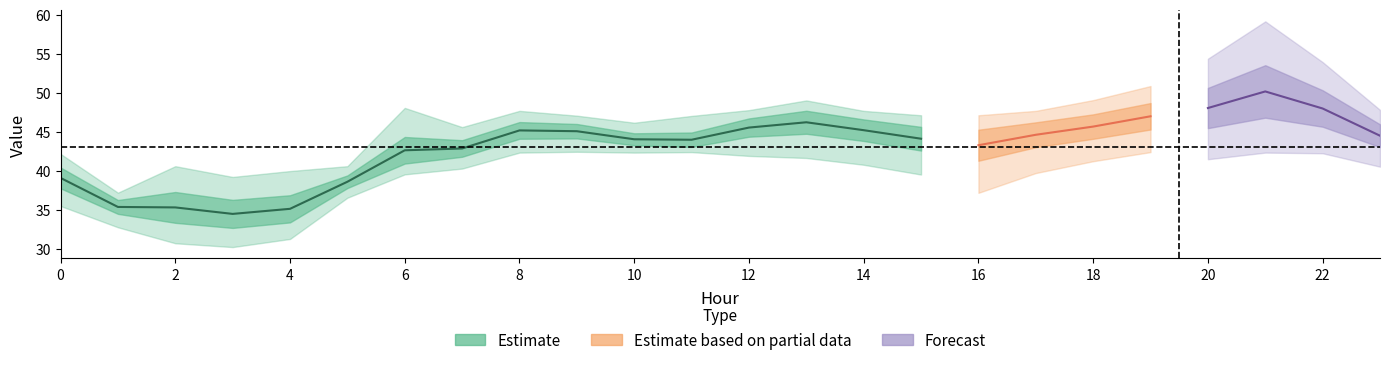

What is the approximate value of Scenario 2 at 21?

49.0